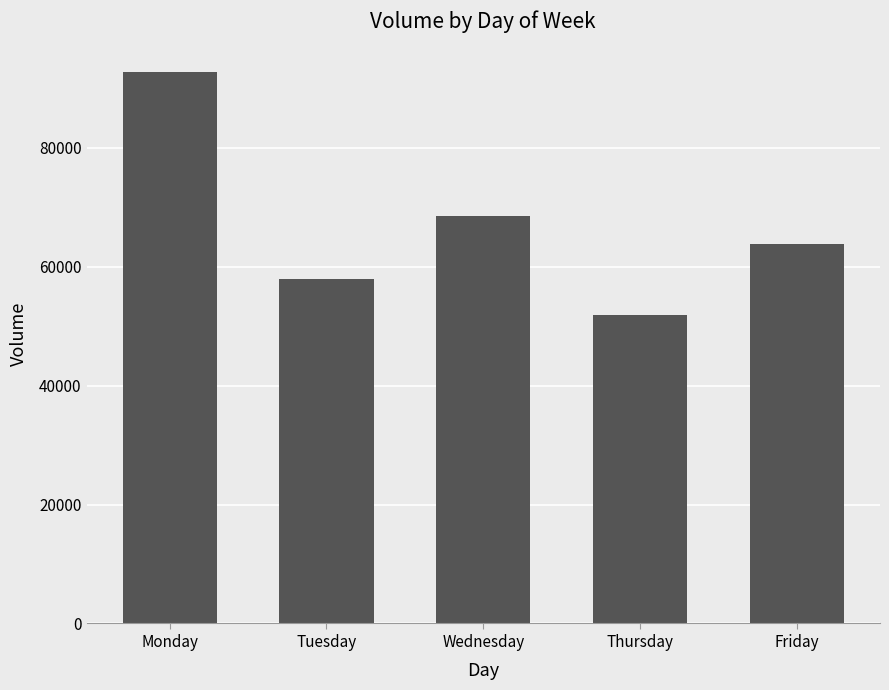

Rank the categories by value from lowest to highest.

Thursday, Tuesday, Friday, Wednesday, Monday